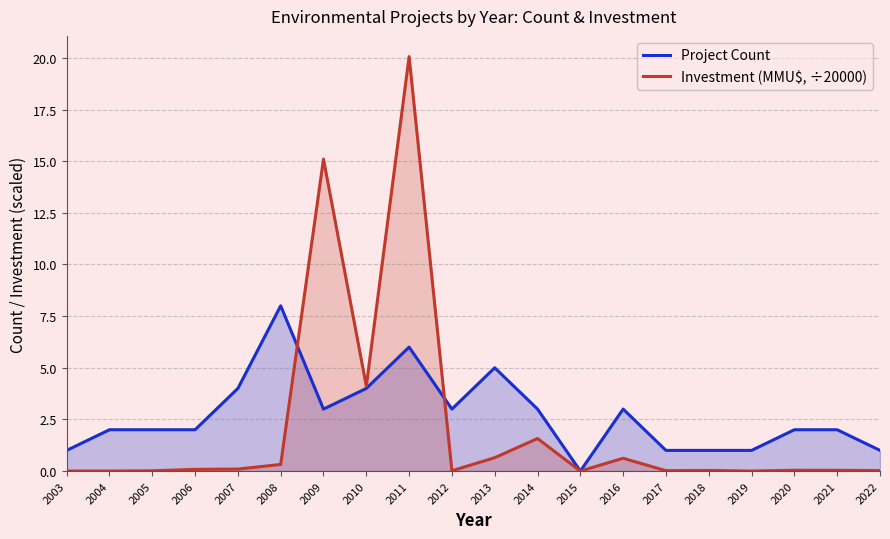

Does the chart display data point markers on the line(s)?

No